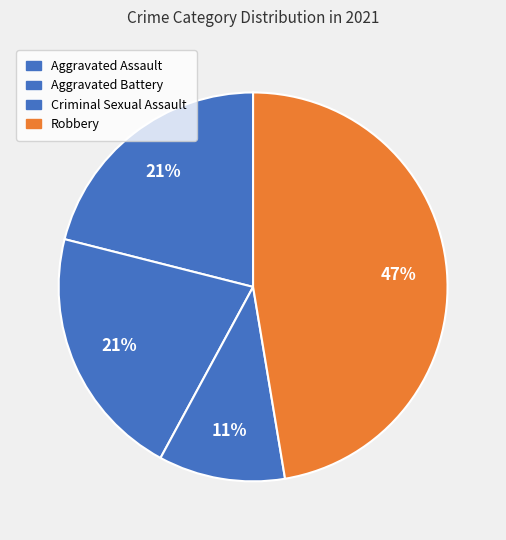

Is it true that Aggravated Battery is 21% of the pie?

True